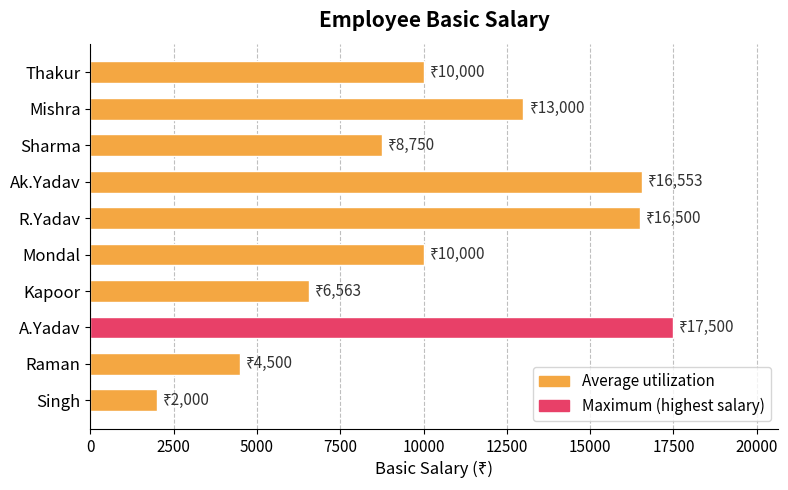

How many distinct data groups are displayed?

1